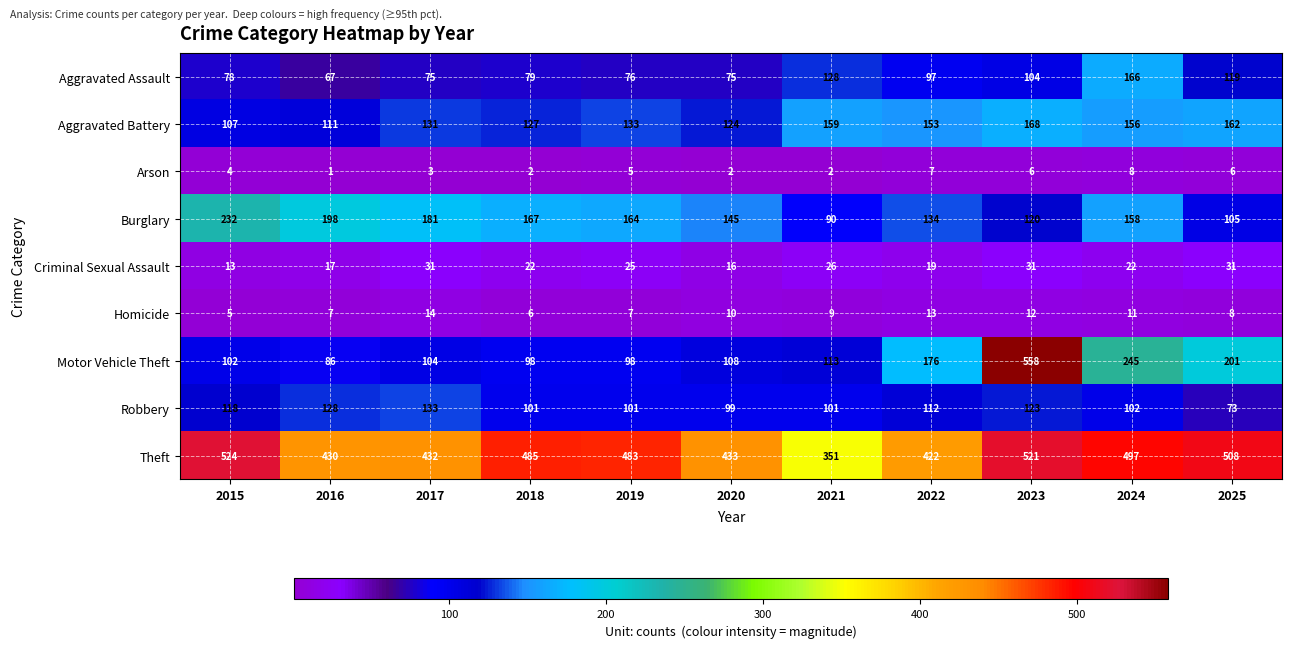

Which series changed the most between 2020 and 2025?

Motor Vehicle Theft